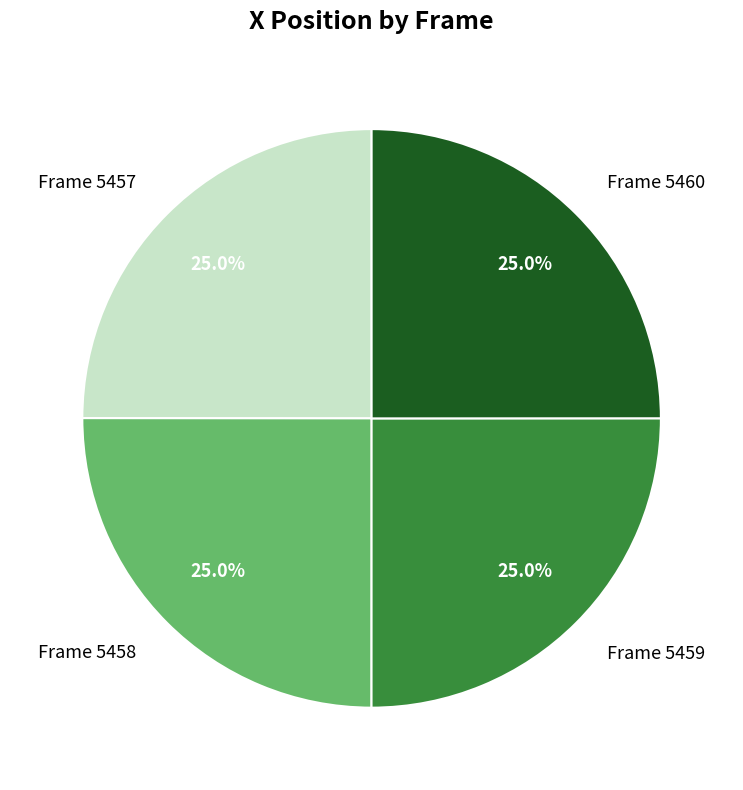

Does any single category account for the majority?

No